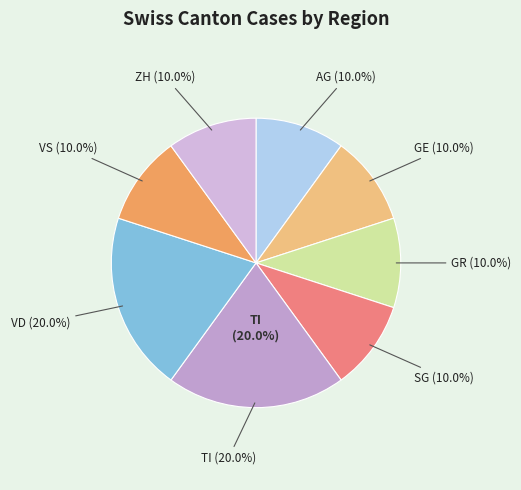

What is the smallest slice in the pie chart?

AG